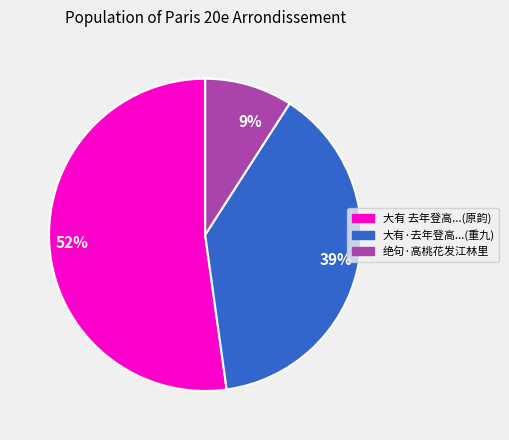

Approximately how many times larger is the value at 52% compared to 39%?

1.3